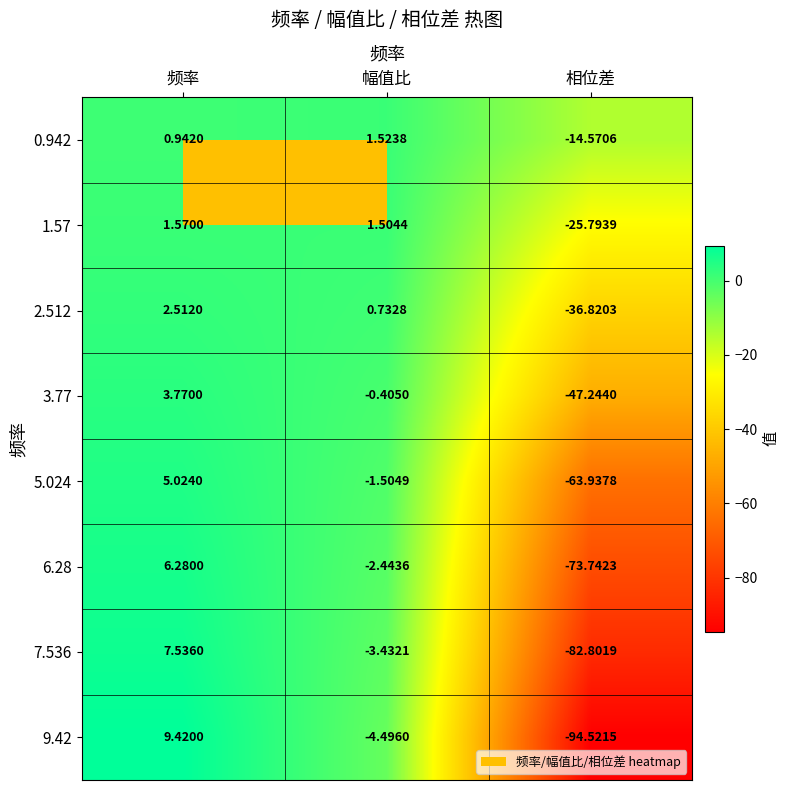

Which label corresponds to the largest value in the chart?

频率